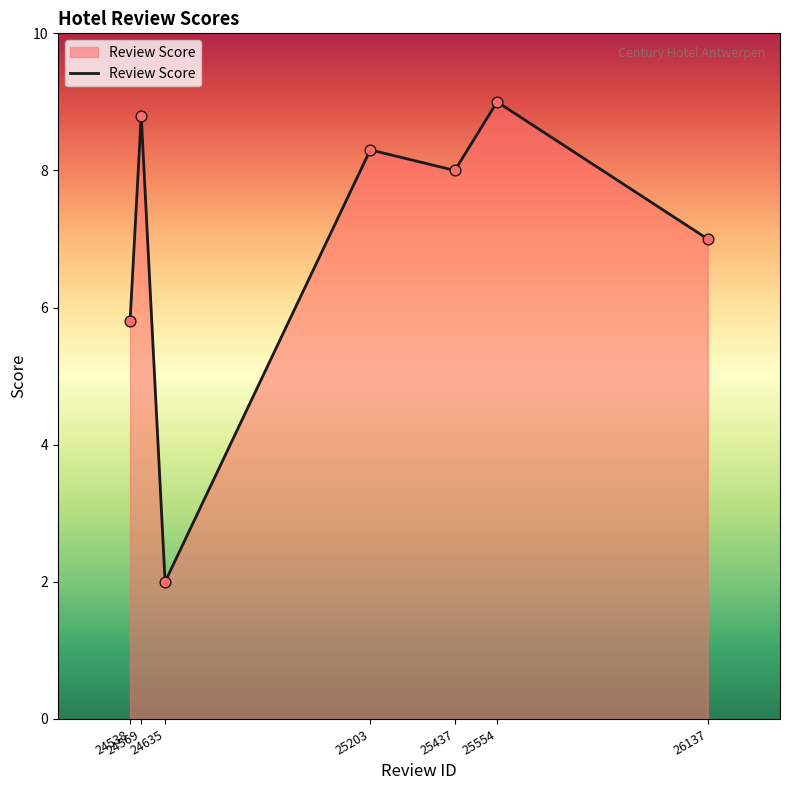

Which has a higher value, 25203 or 24538?

25203